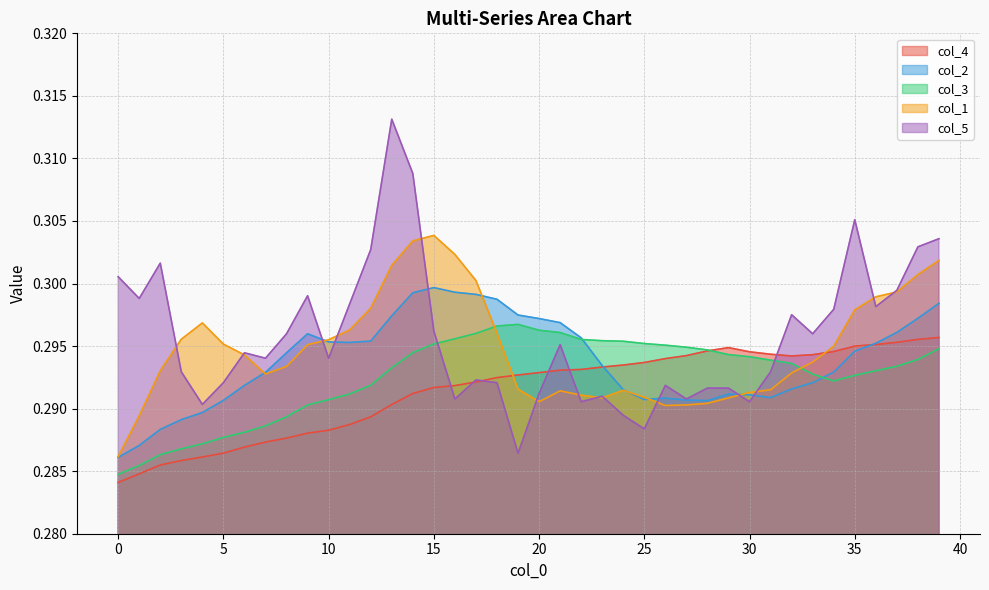

How many intersections are there between col_5 and col_3?

2